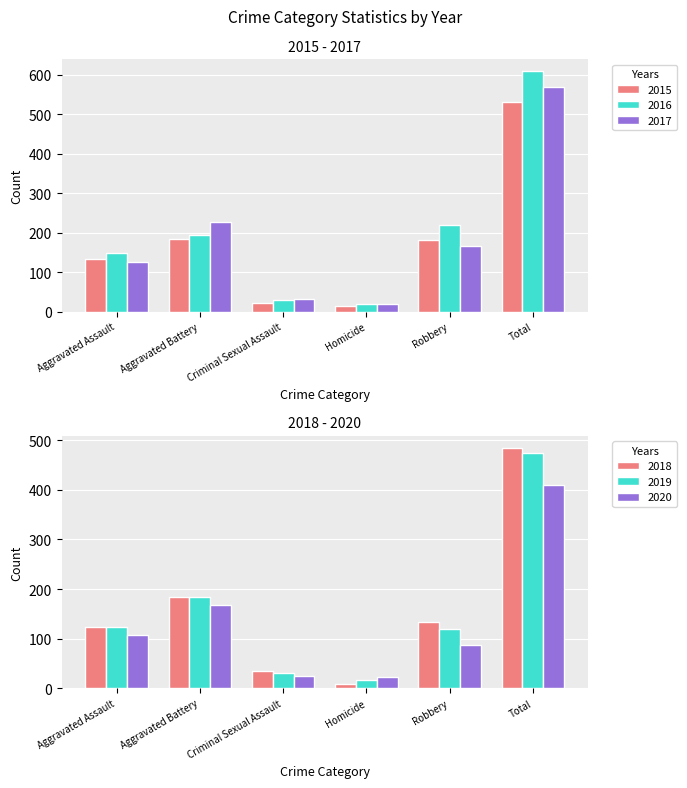

Are the bars horizontal?

No